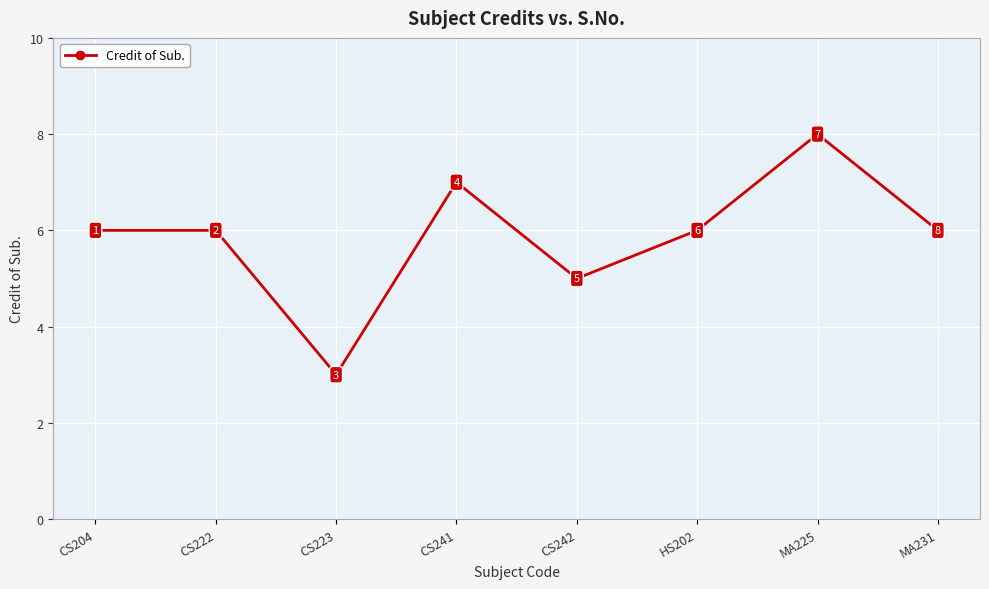

What position from the right is CS204?

8